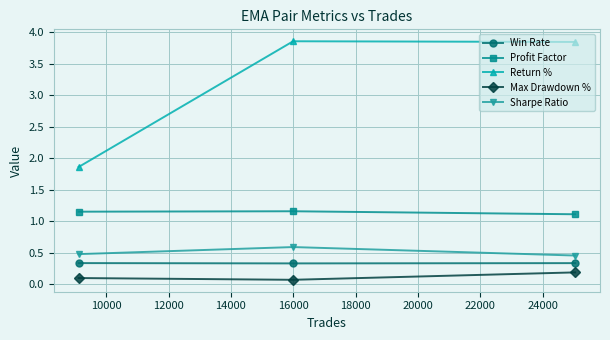

List the series in order of their peak value, highest first.

Return %, Profit Factor, Sharpe Ratio, Win Rate, Max Drawdown %